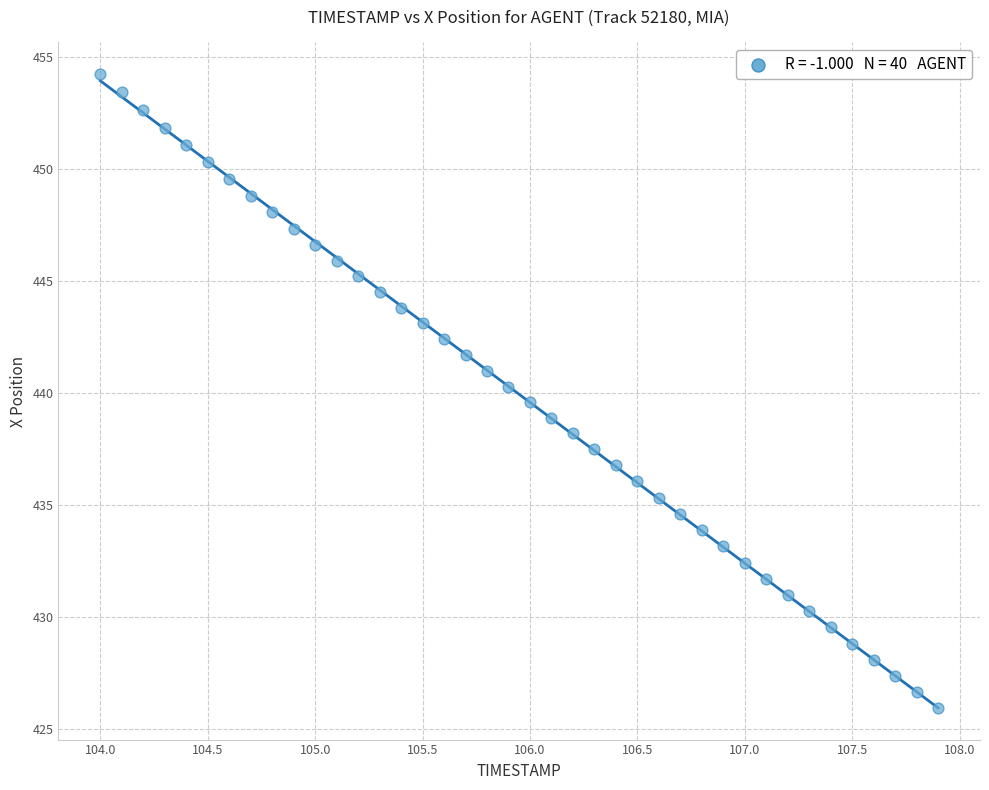

What is the range of Y values (max minus min)?

28.3